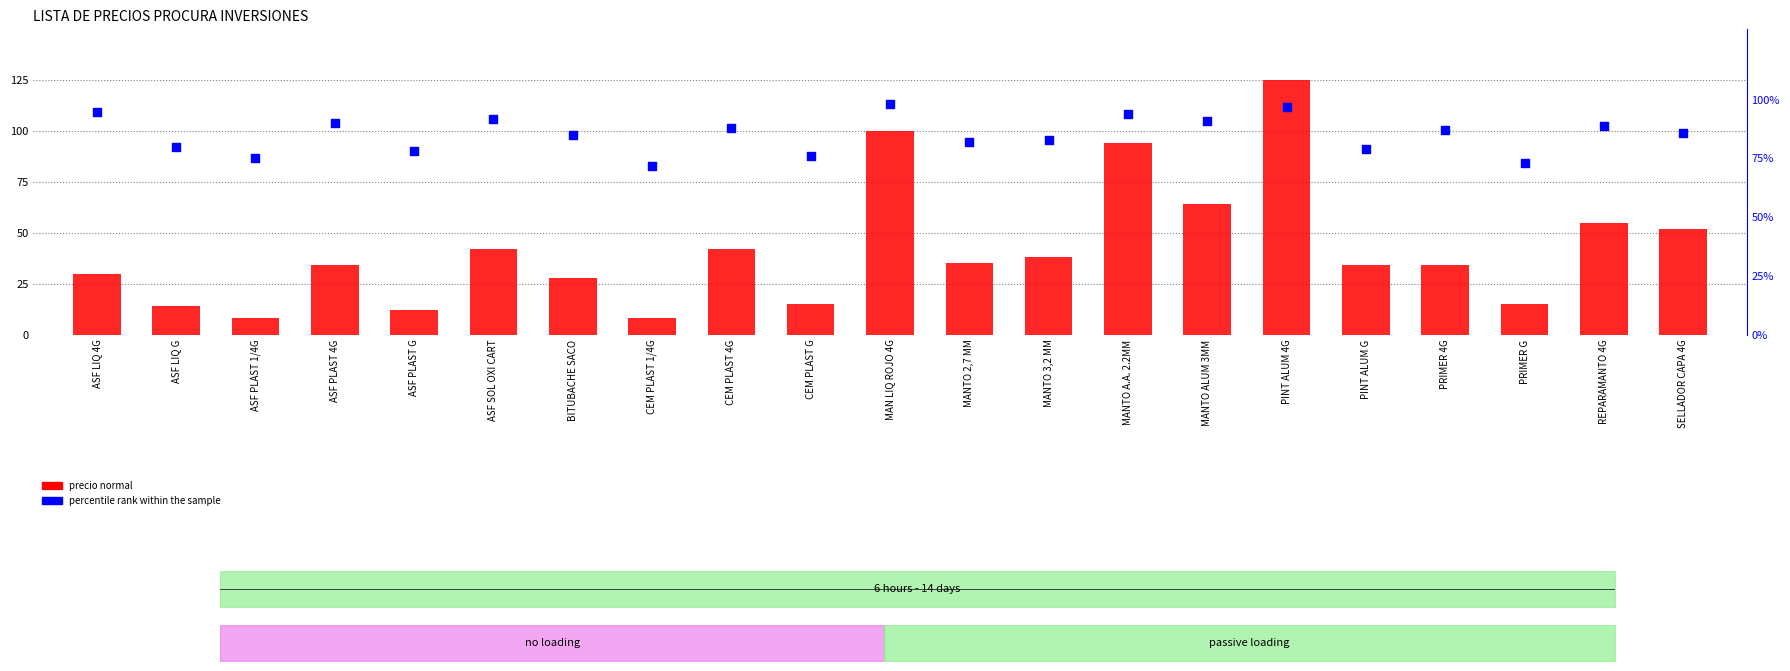

Which series contains the lowest Y value?

precio normal